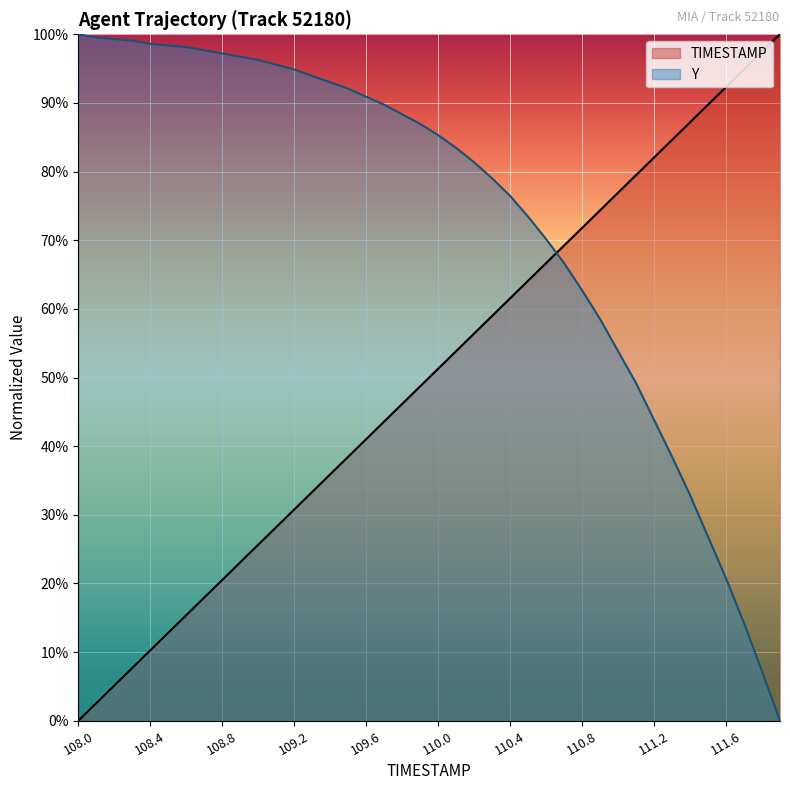

True or false: Y has a value of 99.1 at 108.3.

True